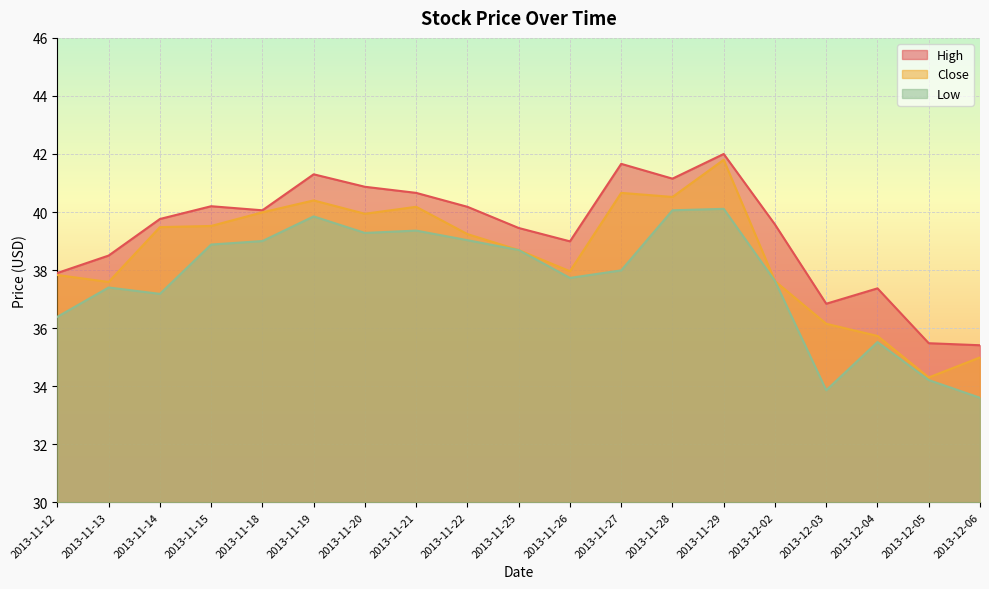

What are all the series names shown in the legend?

High, Close, Low